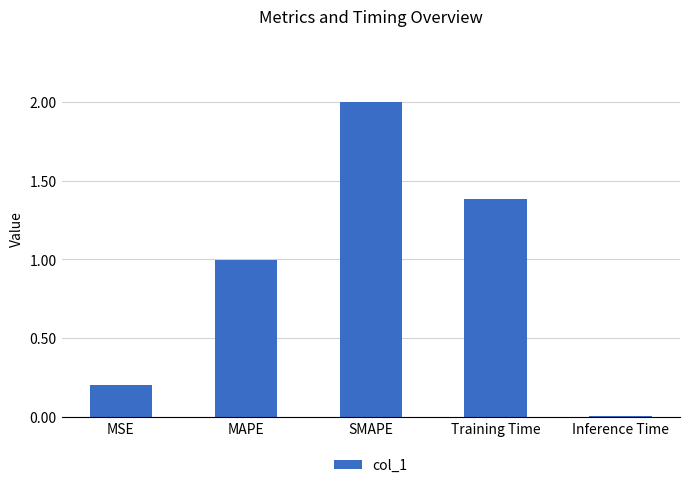

What is the sum of all values?

4.6